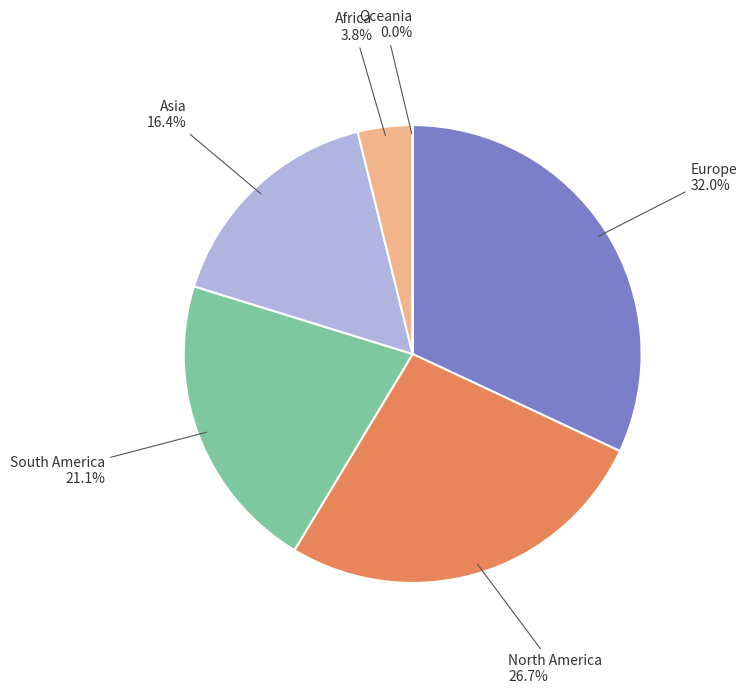

How much of the chart is everything except Asia?

83.6%